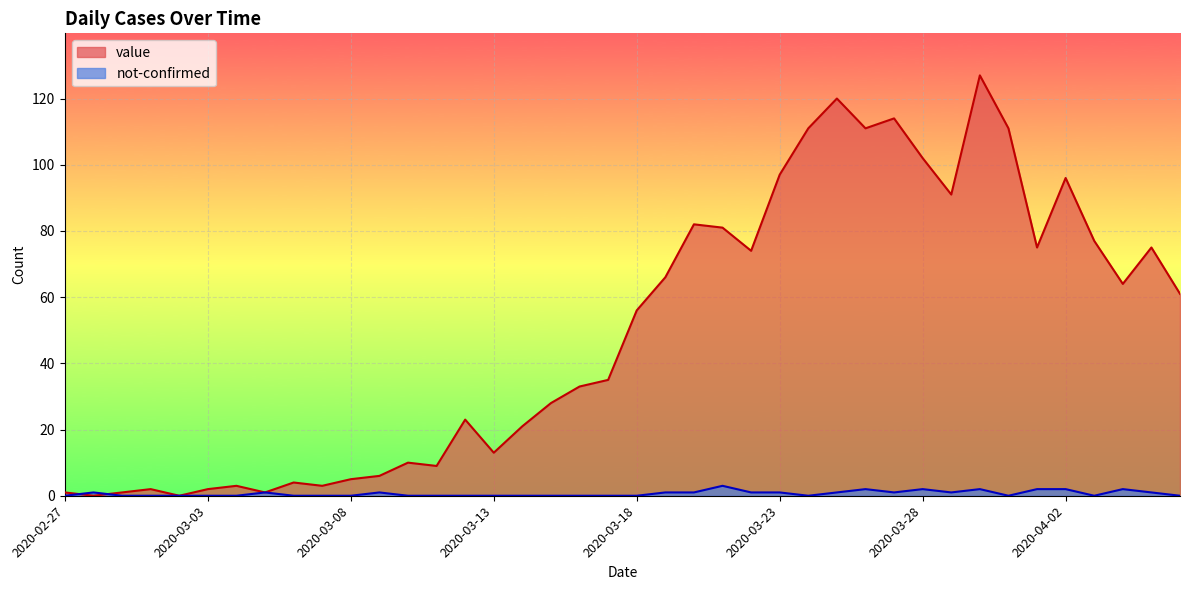

The value of not-confirmed at 2020-03-07 is -2. True or false?

False